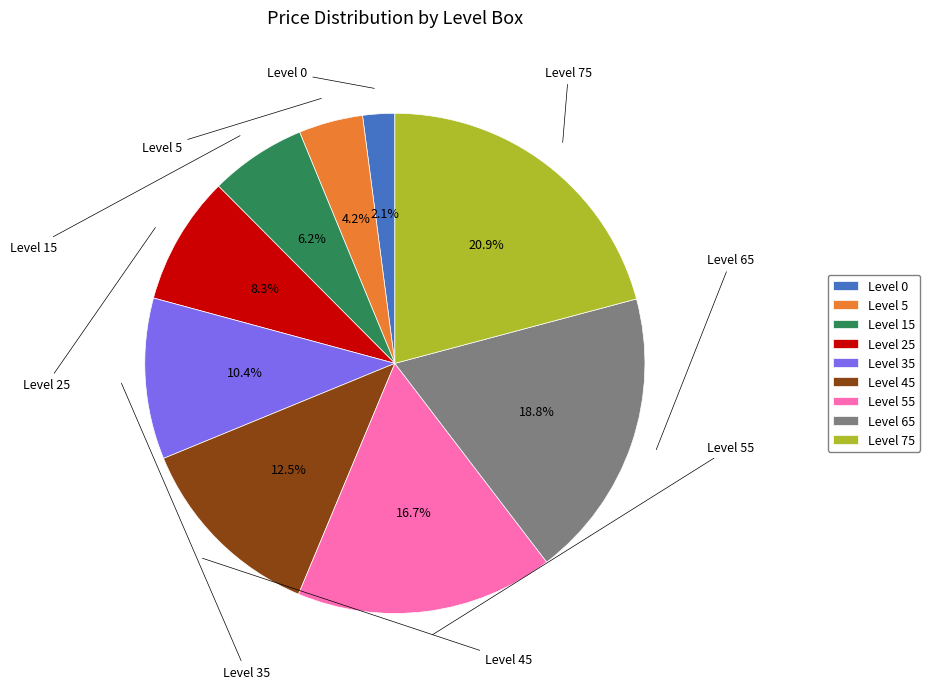

Does any single category account for the majority?

No